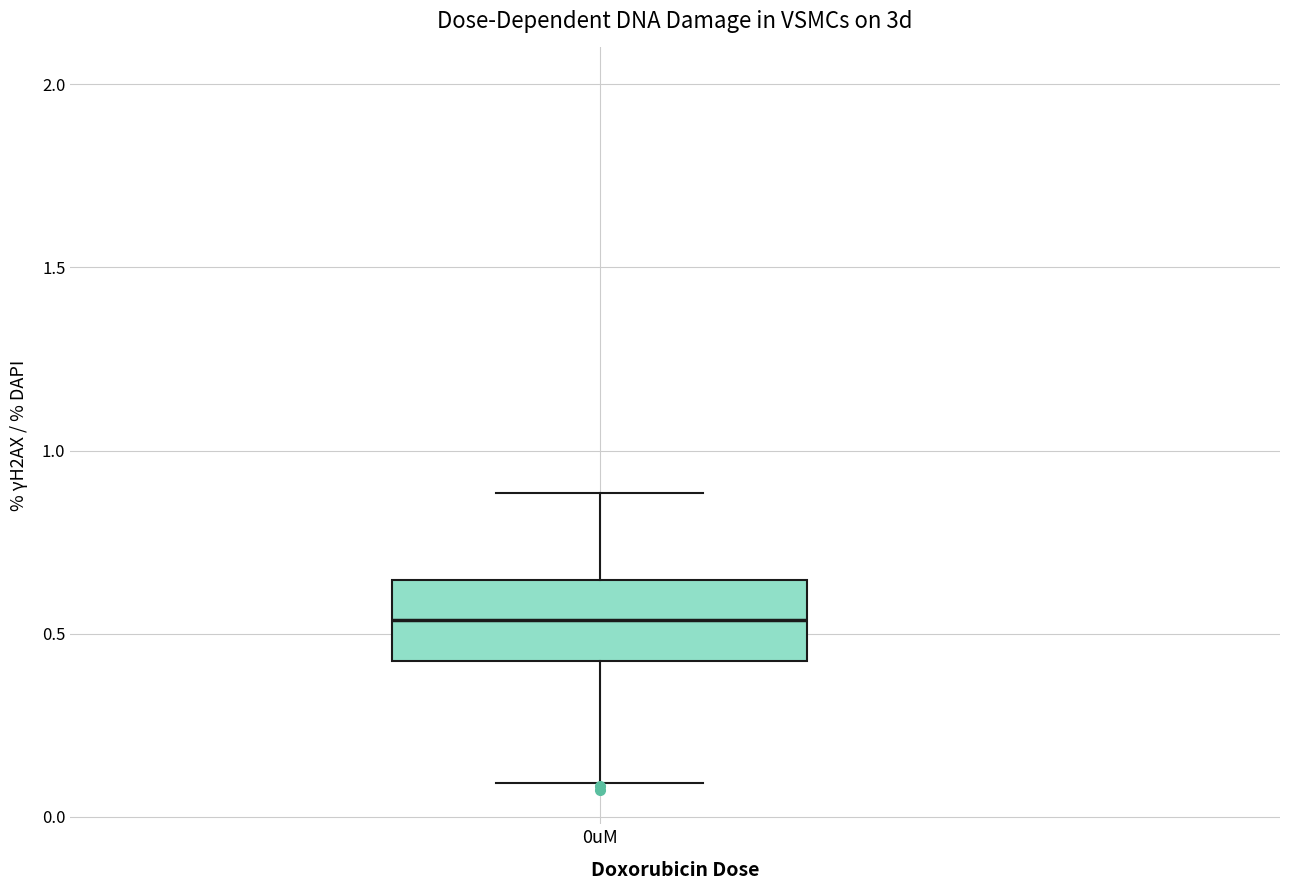

Where is the upper edge of the box for 0uM on the y-axis? The values are not printed on the chart, so give them approximately, as read against the axis.

0.65